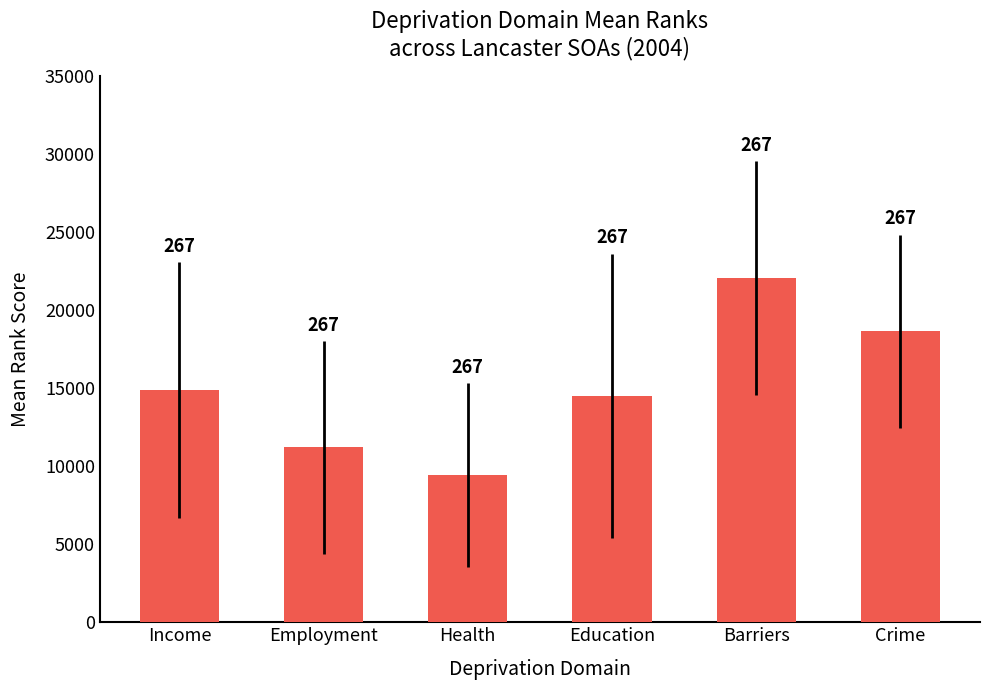

Does the chart contain any negative values?

No